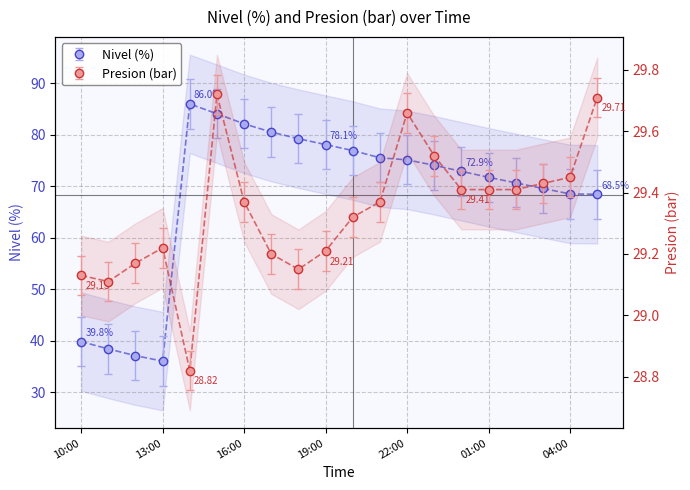

In Presion (bar), how many points are lower than both neighbors (excluding endpoints)?

3